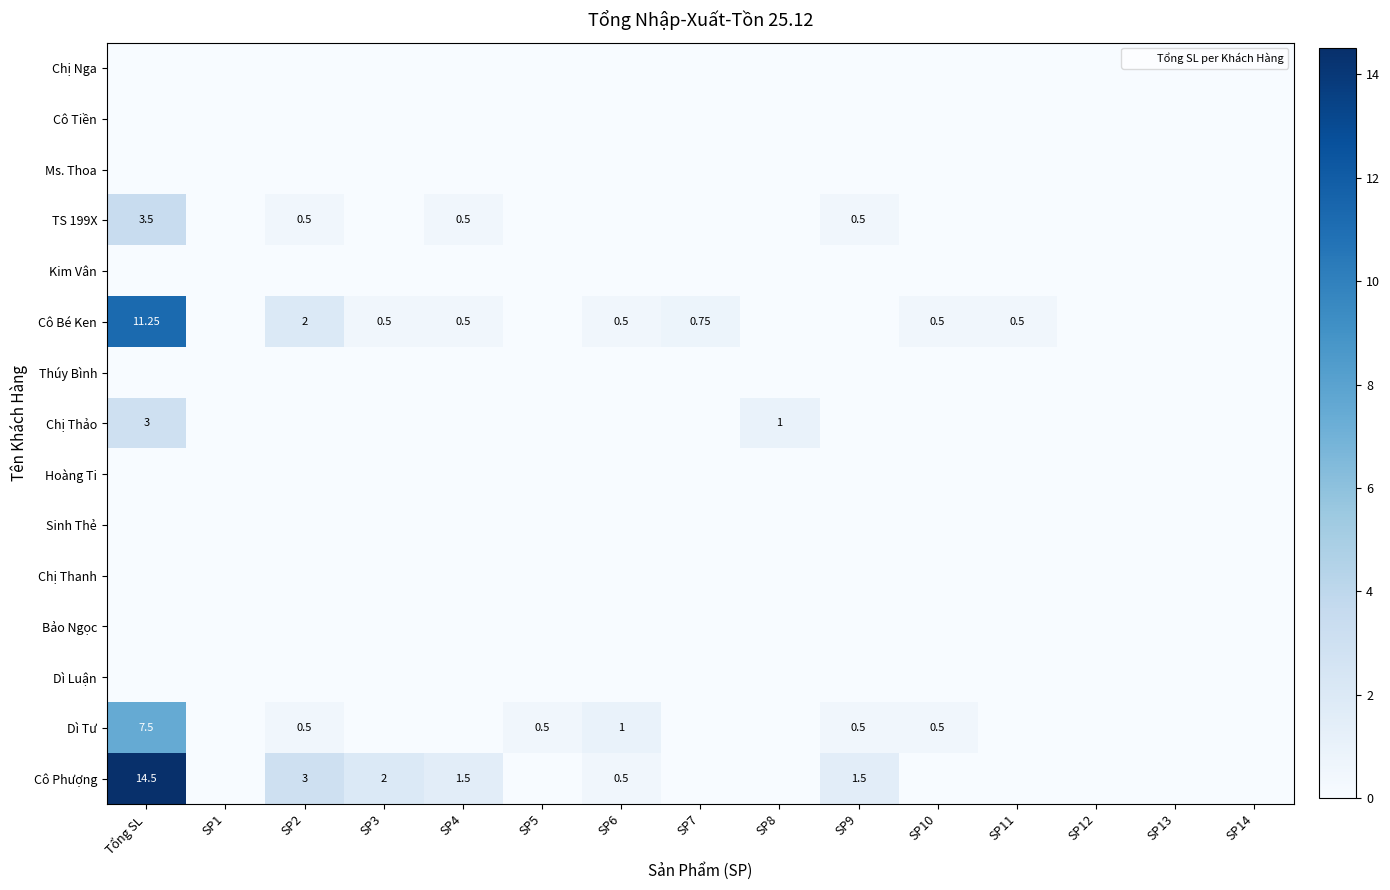

At which category is the sum across all series the highest?

Tổng SL